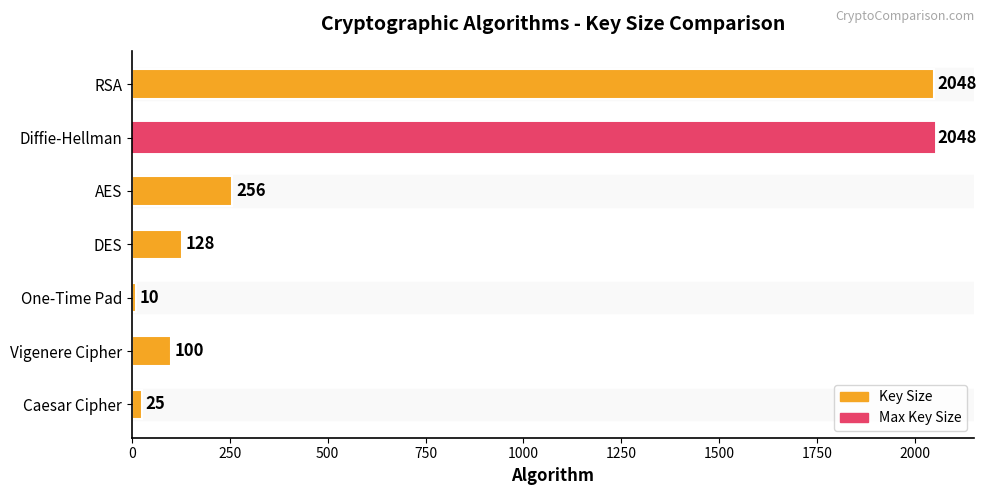

What is the average value?

659